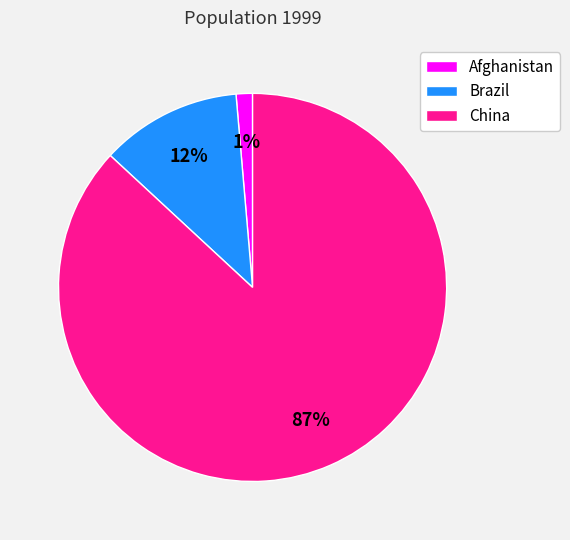

Which slice is the smallest?

Afghanistan